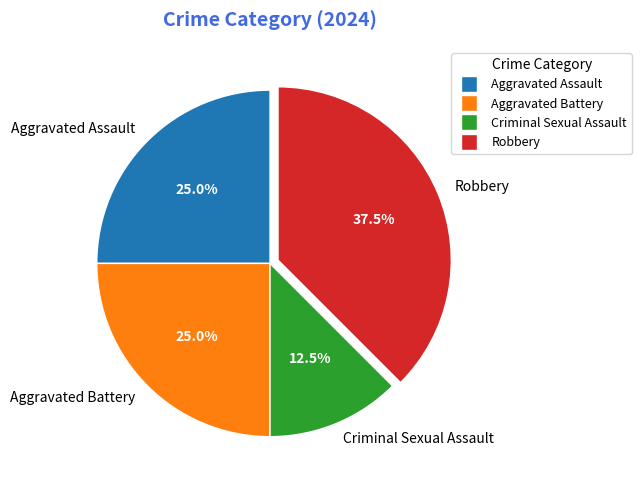

Combined, do Robbery and Aggravated Battery account for over 50%?

Yes